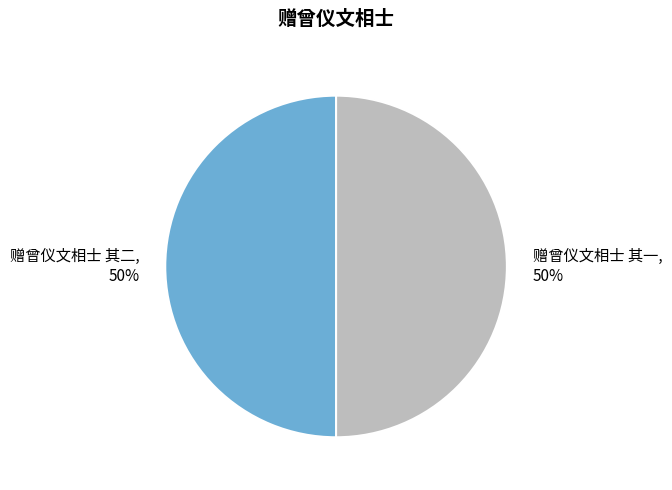

Do 赠曾仪文相士 其一 and 赠曾仪文相士 其二 together represent more than half of the pie?

Yes